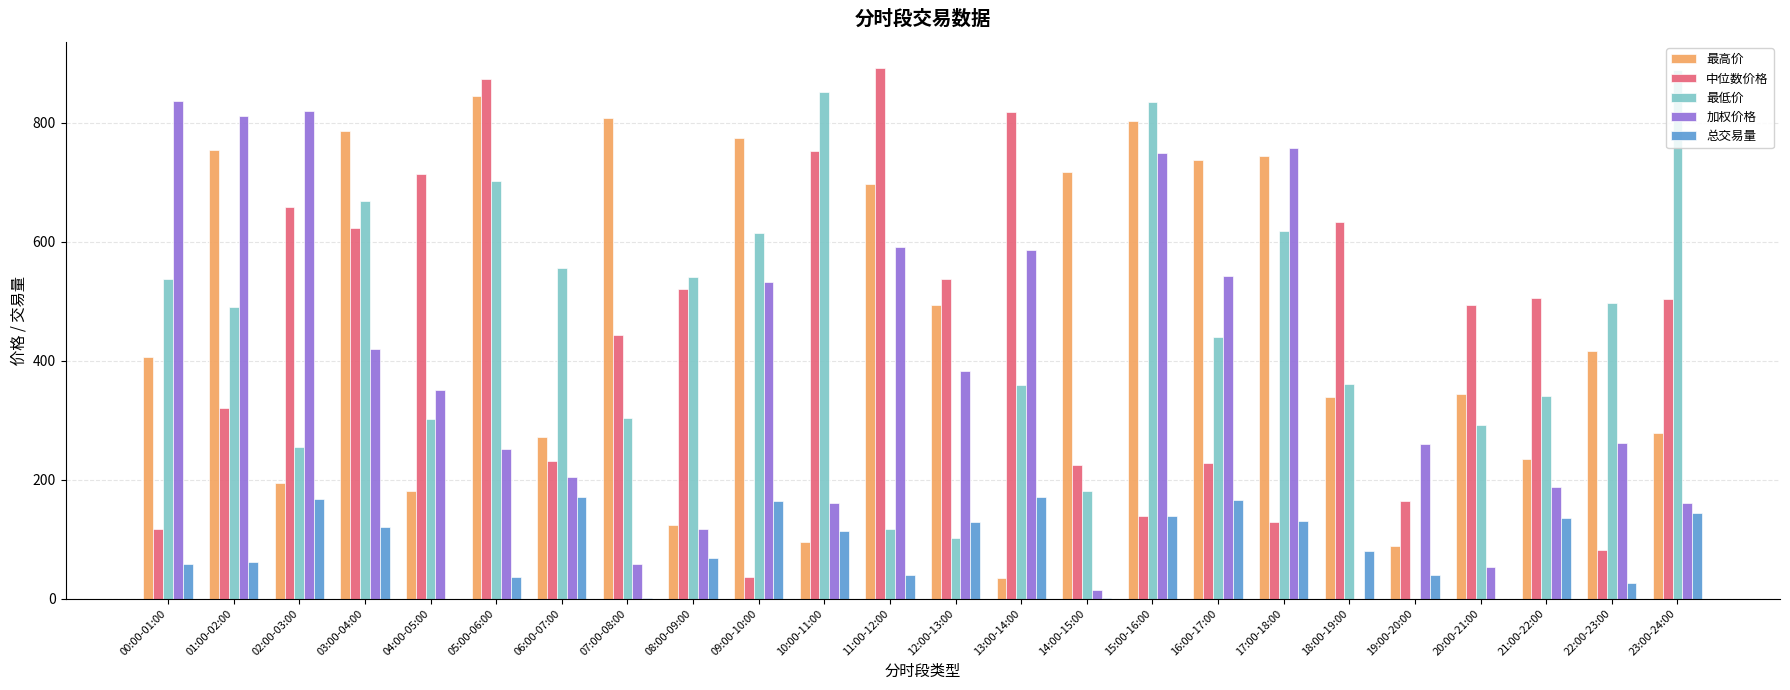

What is the sum of all 最低价 values?

10847.1